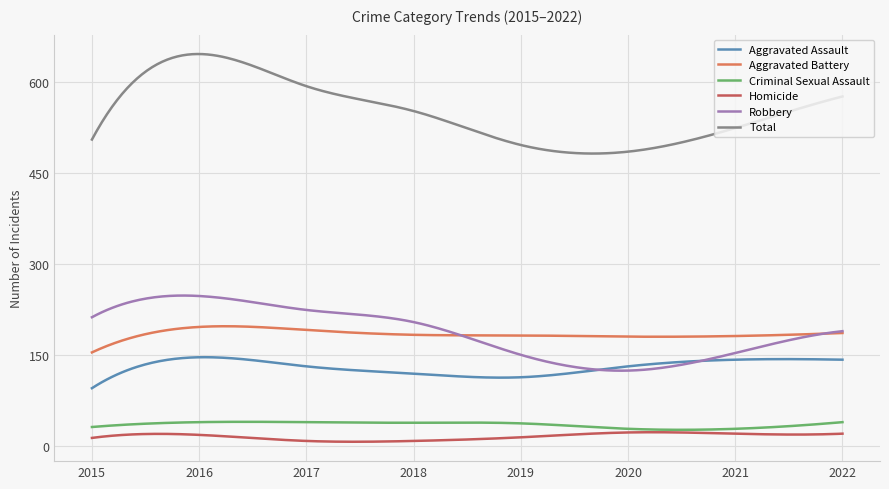

Which series has the largest range (max minus min)?

Total